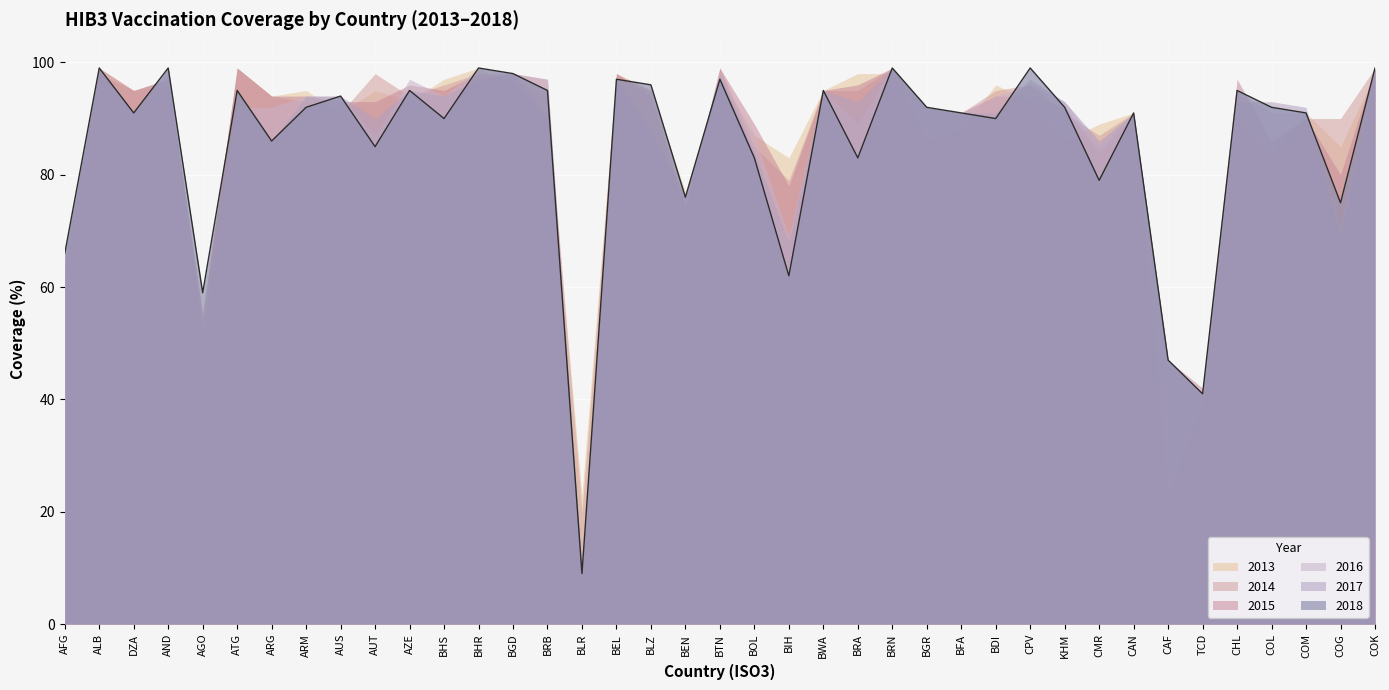

How many intersections are there between 2014 and 2013?

13